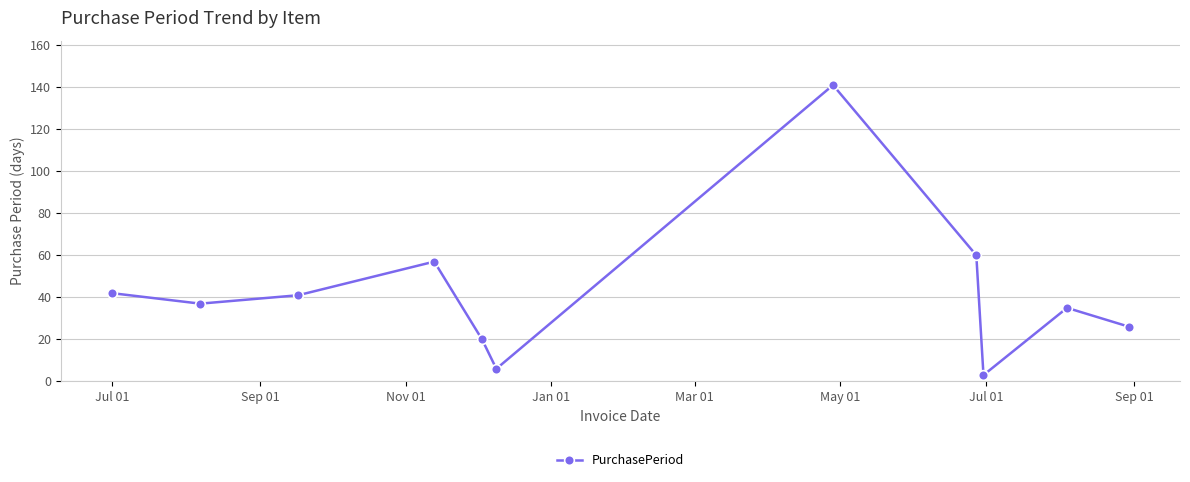

True or false: the data has more than 2 interior local peaks.

True